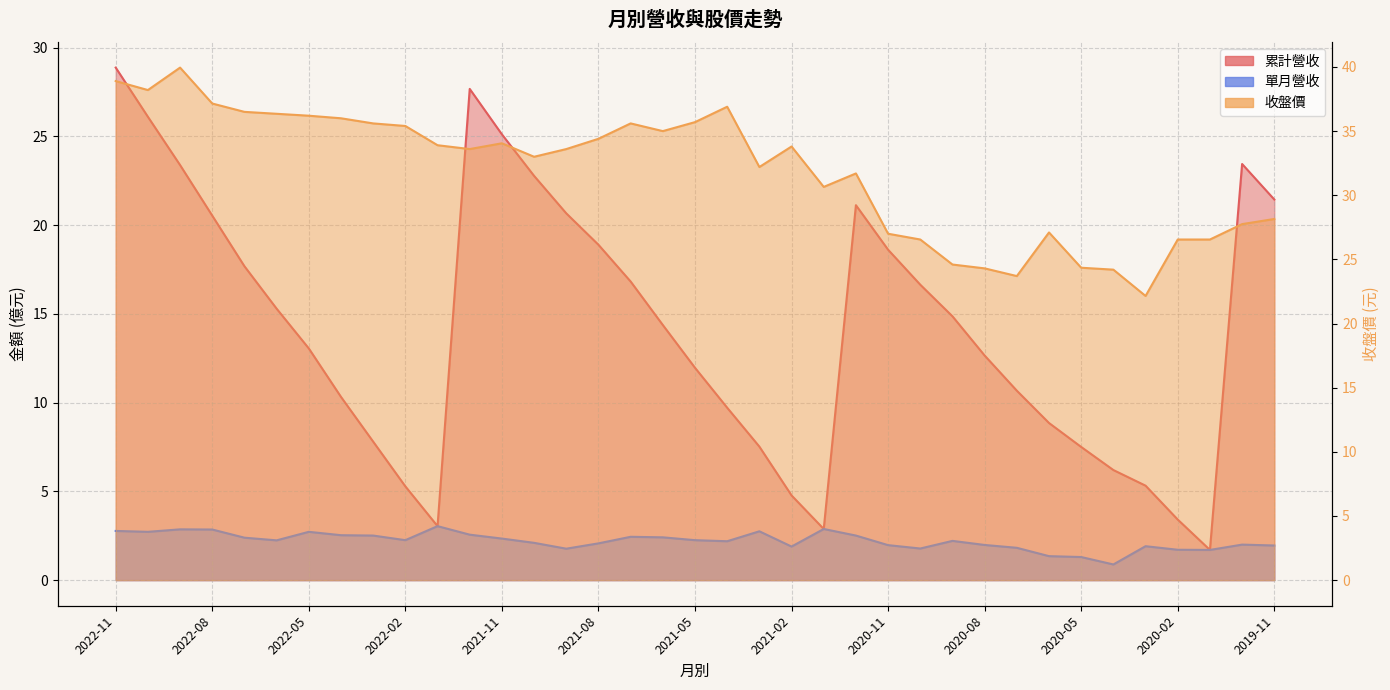

Reading left to right, list all the values displayed in this chart.

累計營收: 2022-11=28.9	2022-10=26.1	2022-09=23.4	2022-08=20.5	2022-07=17.7	2022-06=15.3	2022-05=13.1	2022-04=10.3	2022-03=7.8	2022-02=5.3	2022-01=3.0	2021-12=27.7	2021-11=25.1	2021-10=22.8	2021-09=20.7	2021-08=18.9	2021-07=16.8	2021-06=14.4	2021-05=12.0	2021-04=9.7	2021-03=7.5	2021-02=4.8	2021-01=2.9	2020-12=21.1	2020-11=18.6	2020-10=16.6	2020-09=14.9	2020-08=12.7	2020-07=10.7	2020-06=8.8	2020-05=7.5	2020-04=6.2	2020-03=5.3	2020-02=3.4	2020-01=1.7	2019-12=23.4	2019-11=21.4
單月營收: 2022-11=2.8	2022-10=2.7	2022-09=2.9	2022-08=2.9	2022-07=2.4	2022-06=2.2	2022-05=2.7	2022-04=2.5	2022-03=2.5	2022-02=2.2	2022-01=3.0	2021-12=2.6	2021-11=2.3	2021-10=2.1	2021-09=1.8	2021-08=2.1	2021-07=2.4	2021-06=2.4	2021-05=2.2	2021-04=2.2	2021-03=2.8	2021-02=1.9	2021-01=2.9	2020-12=2.5	2020-11=2.0	2020-10=1.8	2020-09=2.2	2020-08=2.0	2020-07=1.8	2020-06=1.4	2020-05=1.3	2020-04=0.9	2020-03=1.9	2020-02=1.7	2020-01=1.7	2019-12=2.0	2019-11=1.9
收盤價: 2022-11=38.9	2022-10=38.2	2022-09=40.0	2022-08=37.1	2022-07=36.5	2022-06=36.4	2022-05=36.2	2022-04=36.0	2022-03=35.6	2022-02=35.4	2022-01=33.9	2021-12=33.6	2021-11=34.0	2021-10=33.0	2021-09=33.6	2021-08=34.4	2021-07=35.6	2021-06=35.0	2021-05=35.7	2021-04=36.9	2021-03=32.2	2021-02=33.8	2021-01=30.6	2020-12=31.7	2020-11=27.0	2020-10=26.6	2020-09=24.6	2020-08=24.3	2020-07=23.7	2020-06=27.1	2020-05=24.4	2020-04=24.2	2020-03=22.1	2020-02=26.6	2020-01=26.6	2019-12=27.8	2019-11=28.1